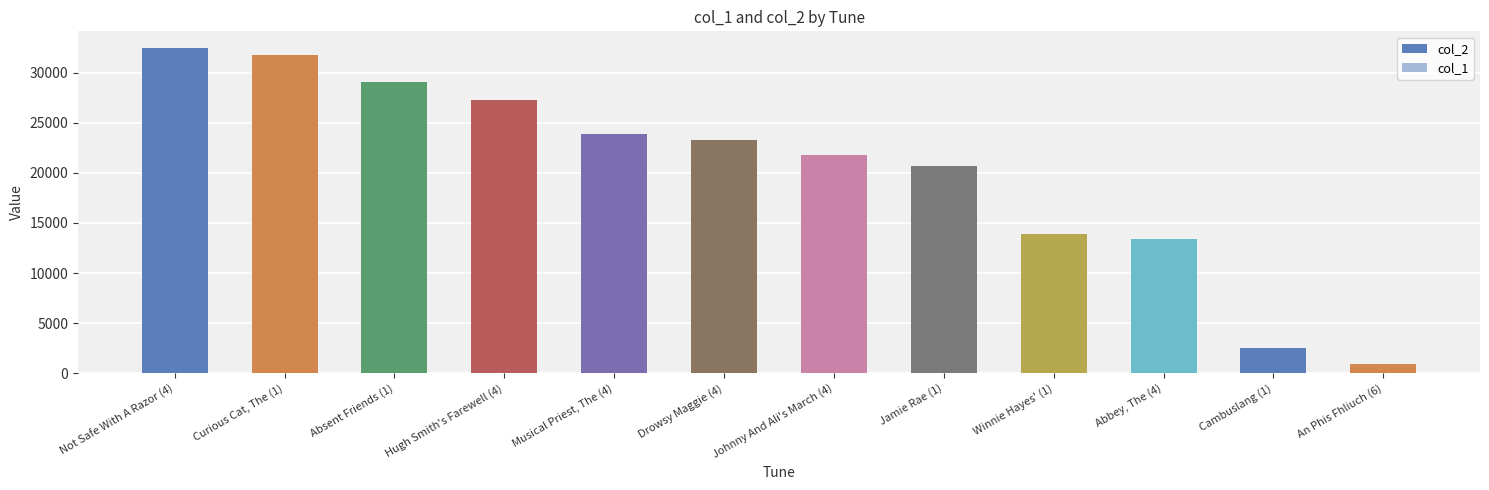

The value of col_2 at Johnny And Ali's March (4) is 21746. True or false?

True